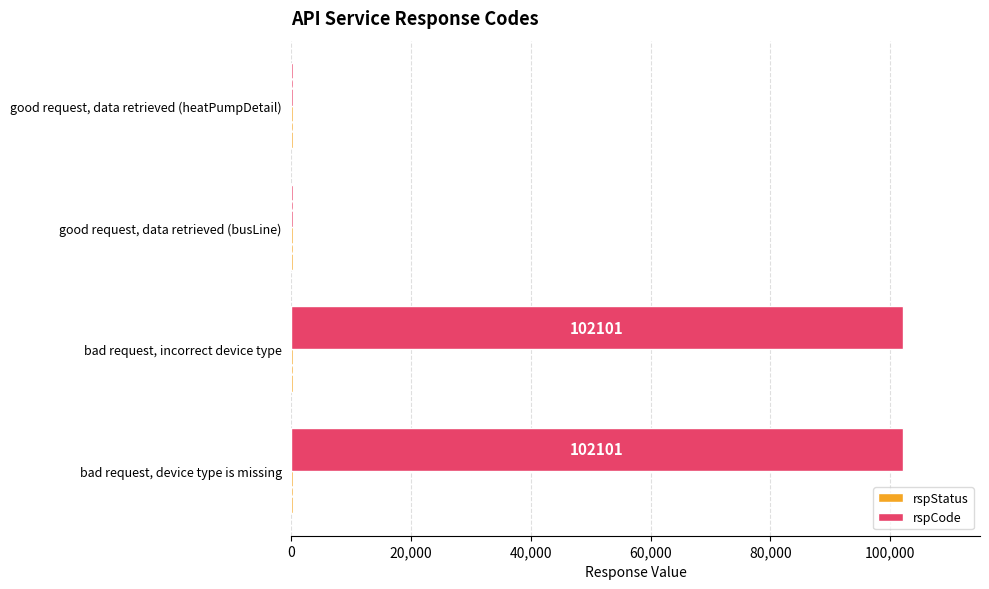

How many categories are shown in the chart?

4